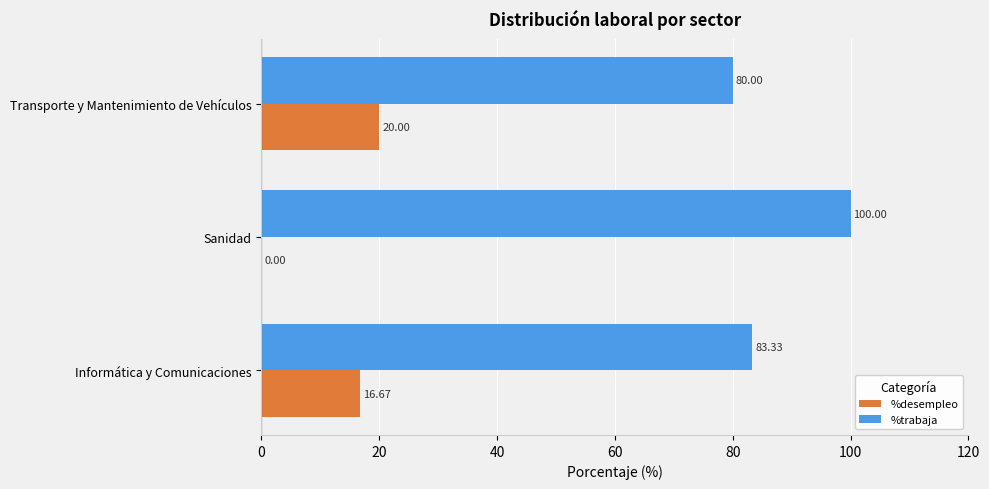

What is the sum of all %trabaja values?

263.3